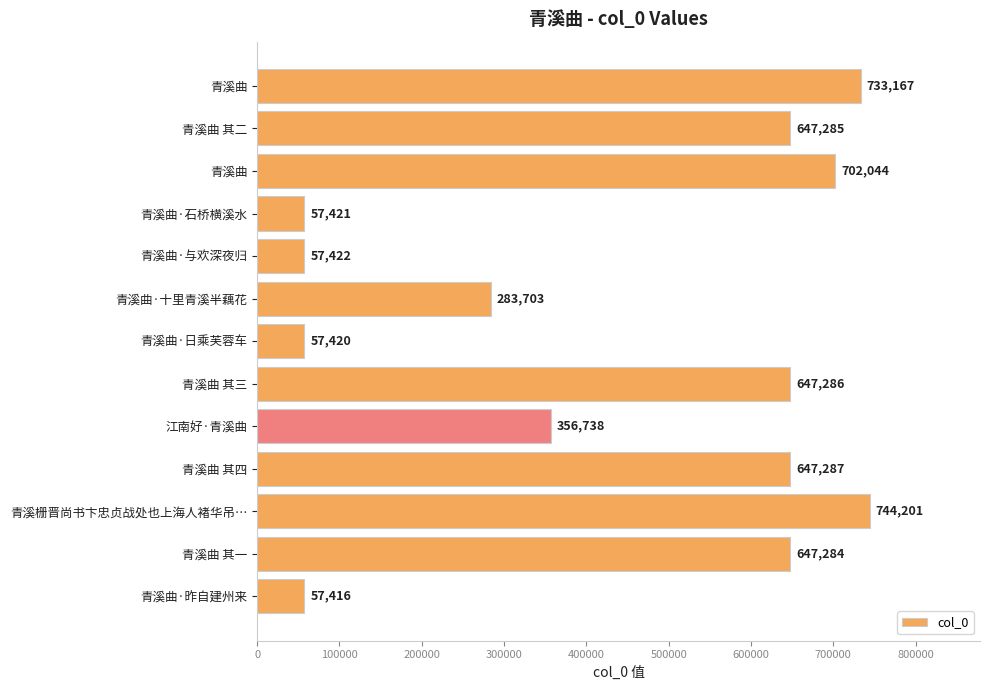

Count the number of data series in this chart.

1